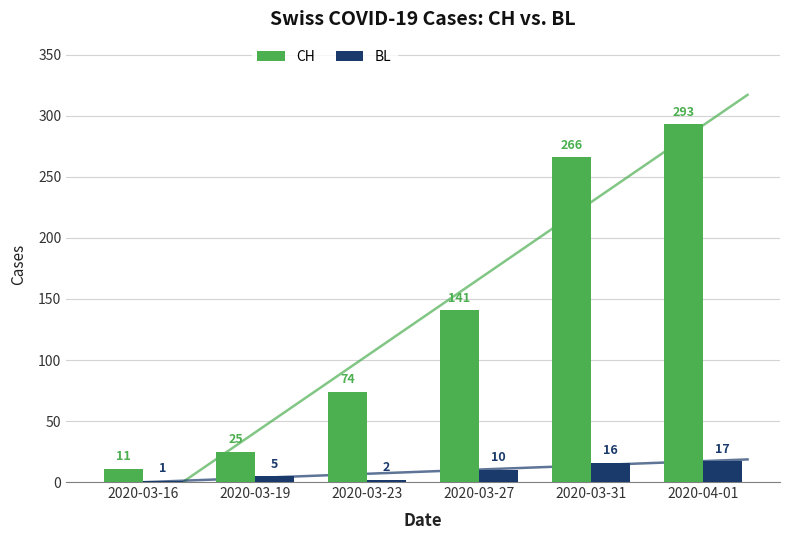

Where does the BL series first go above 10?

2020-03-31